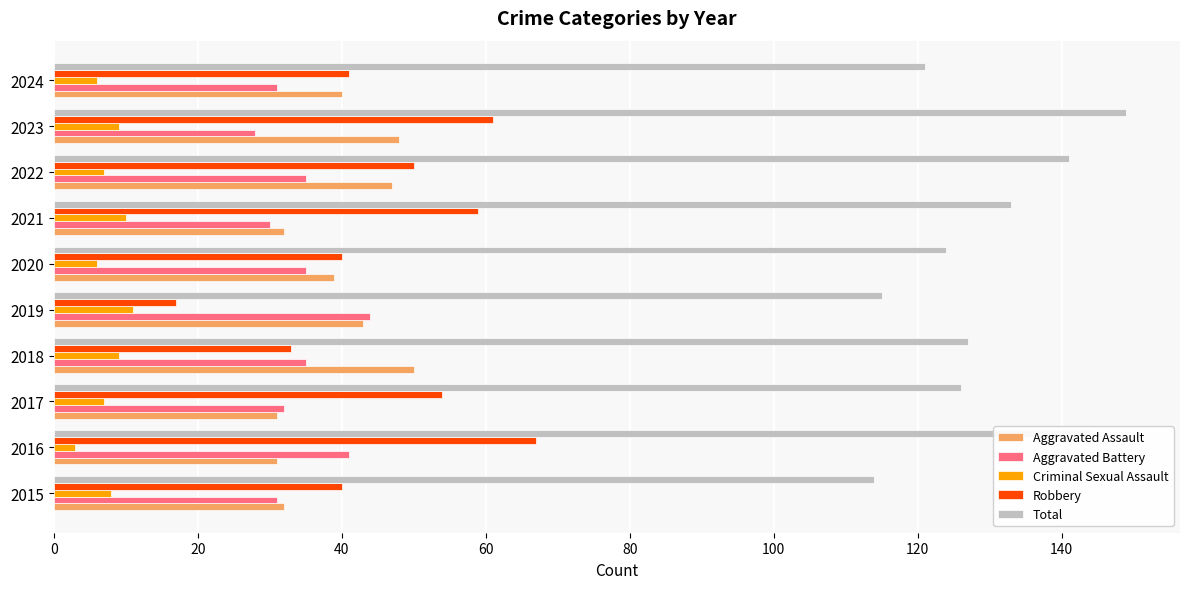

List the series in order of their peak value, lowest first.

Criminal Sexual Assault, Aggravated Battery, Aggravated Assault, Robbery, Total